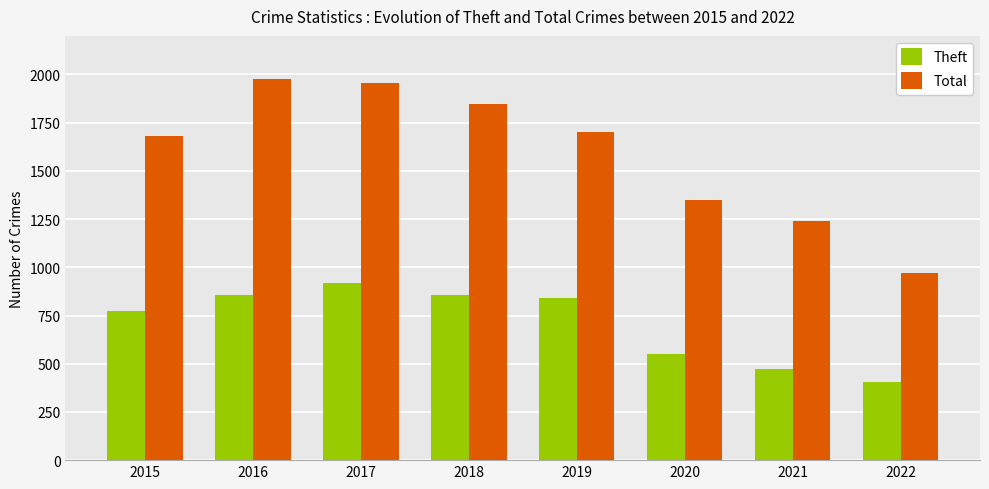

Rank the series by their average value, from highest to lowest.

Total, Theft